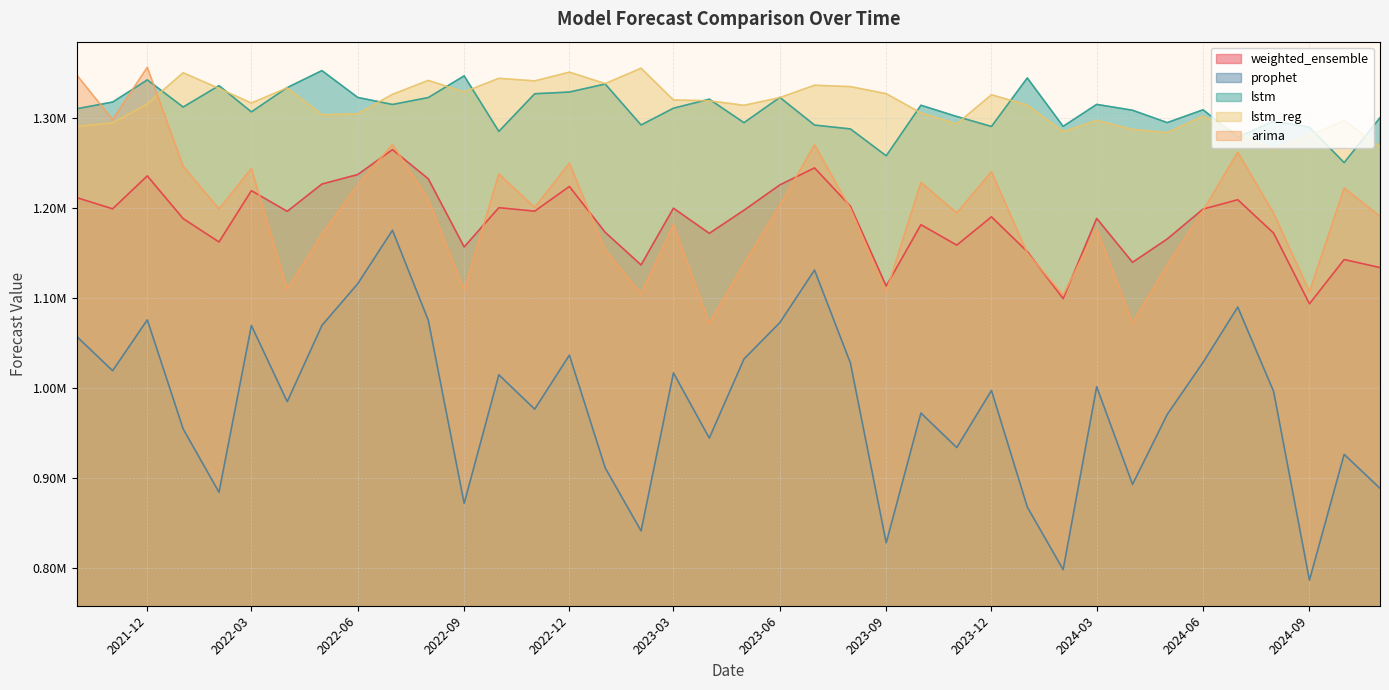

Rank the series at 2024-09 from highest to lowest value.

lstm, lstm_reg, arima, weighted_ensemble, prophet